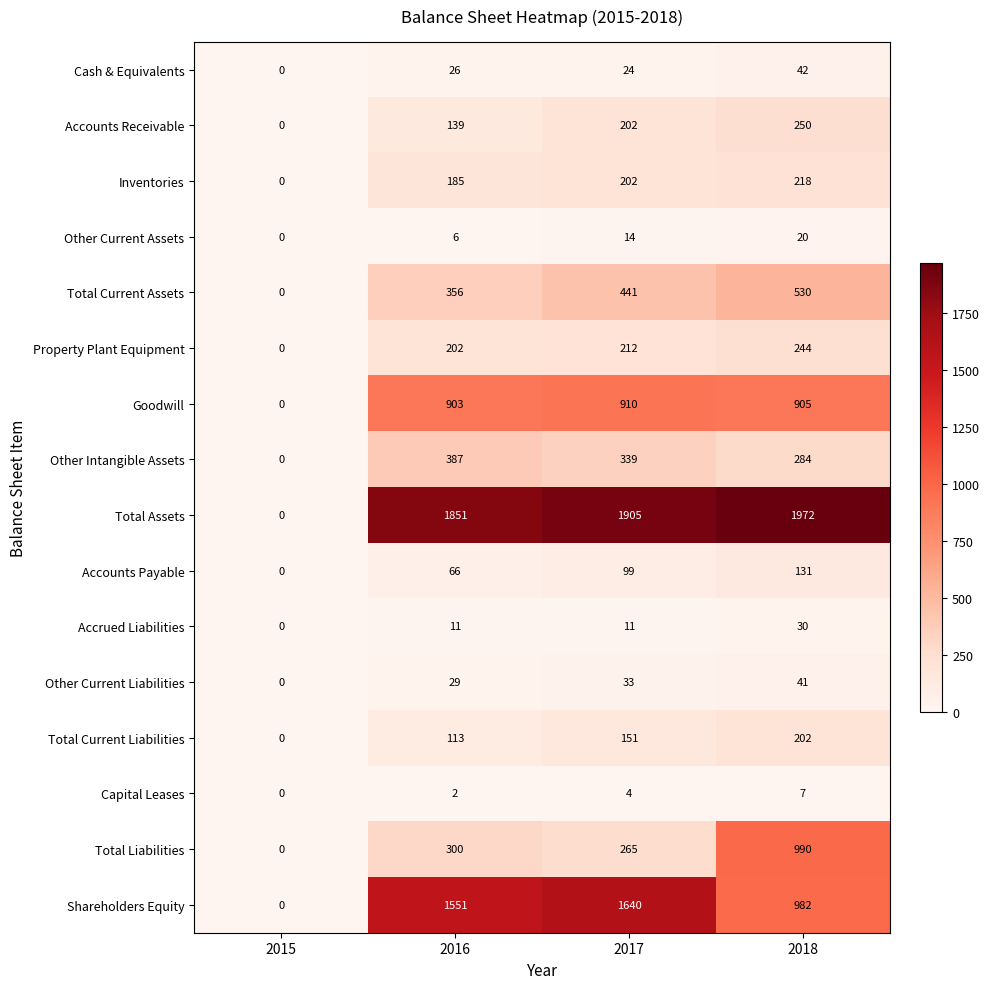

Where is Shareholders Equity nearest to the value 820?

2018